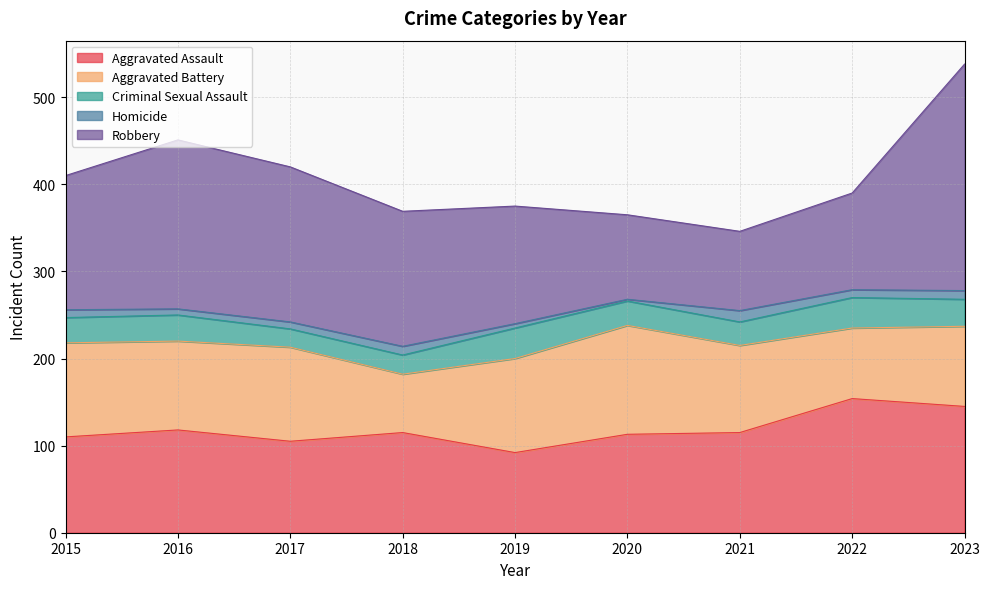

In Aggravated Battery, how many points are higher than both neighbors (excluding endpoints)?

2